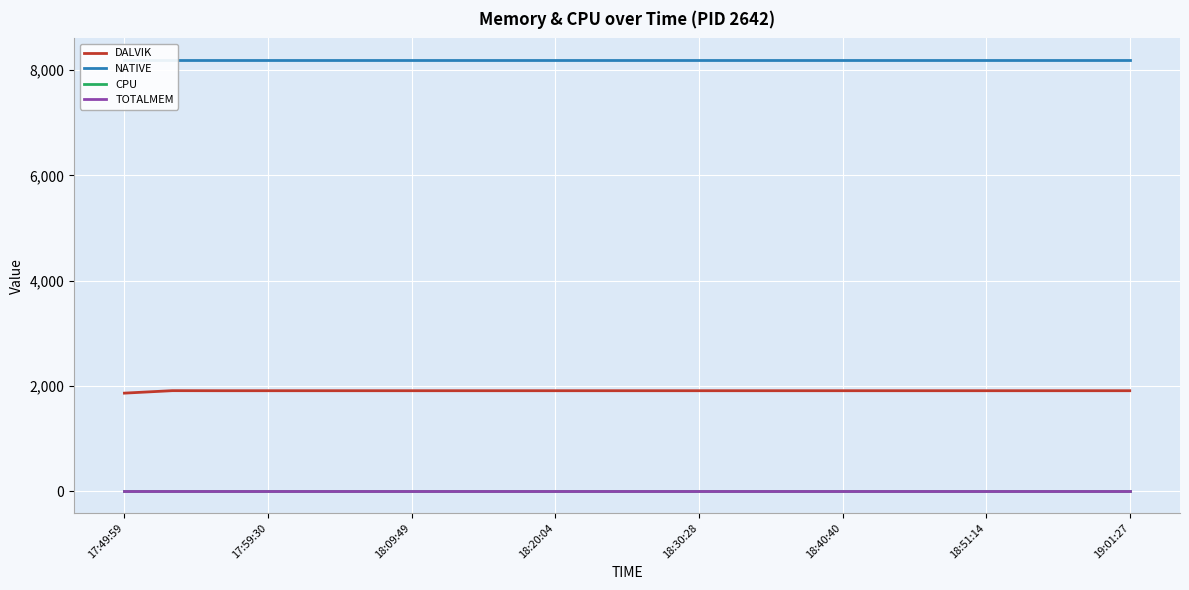

What is the total value across all series at 13?

10104